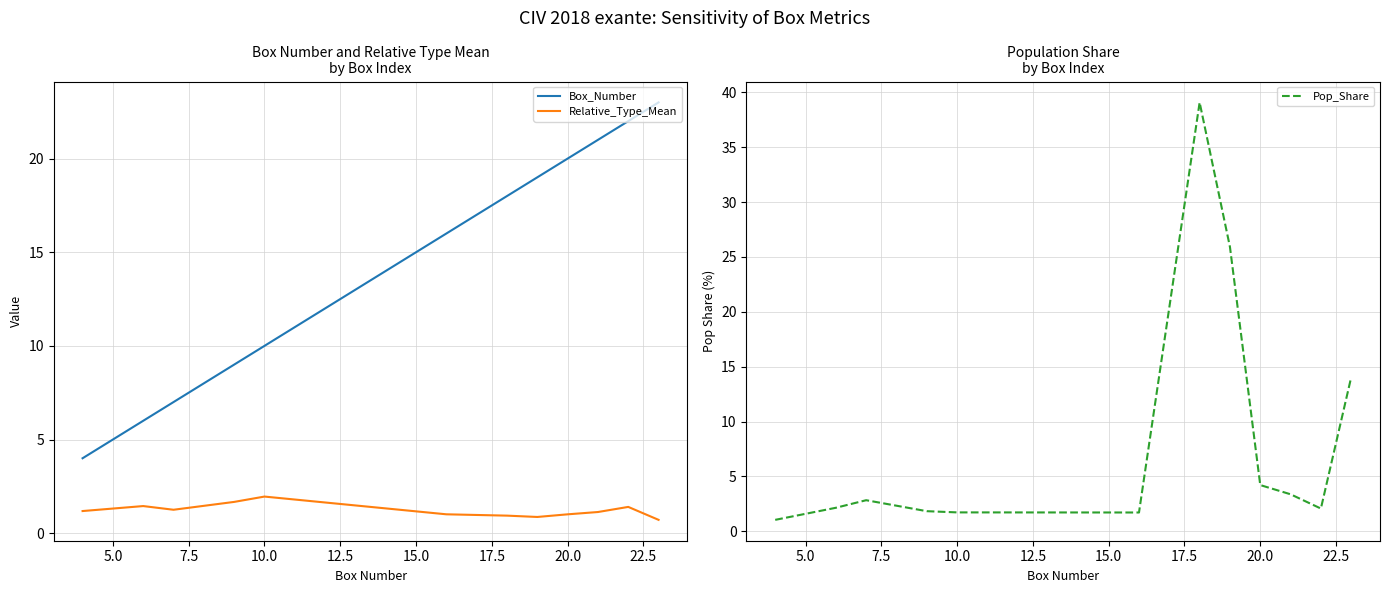

The value of Relative_Type_Mean at 10.0 is 3.5. True or false?

False